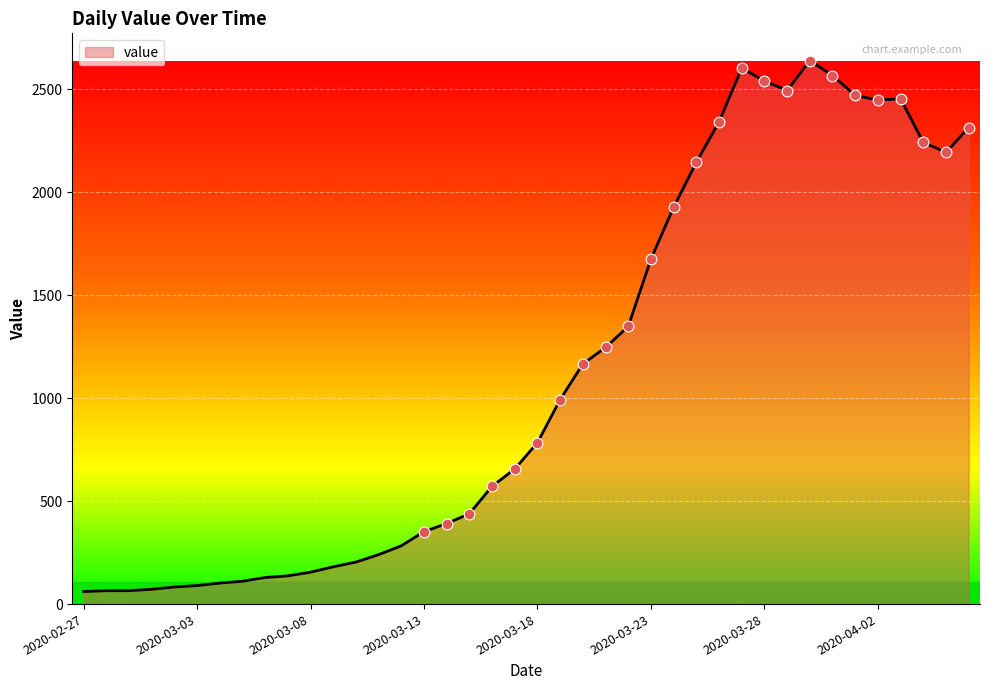

What is the maximum value shown in the chart?

2639